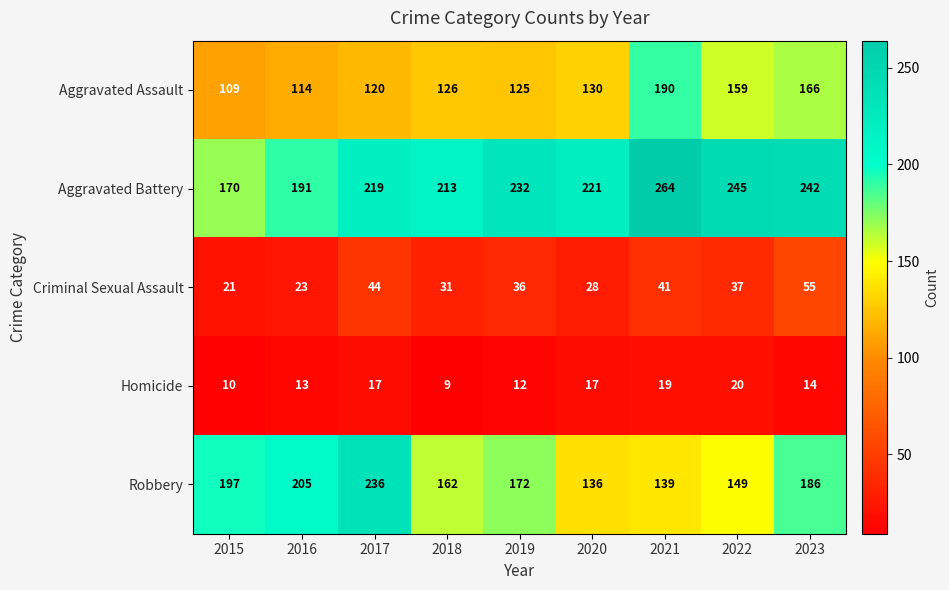

Rank the series by their maximum value, from highest to lowest.

Aggravated Battery, Robbery, Aggravated Assault, Criminal Sexual Assault, Homicide